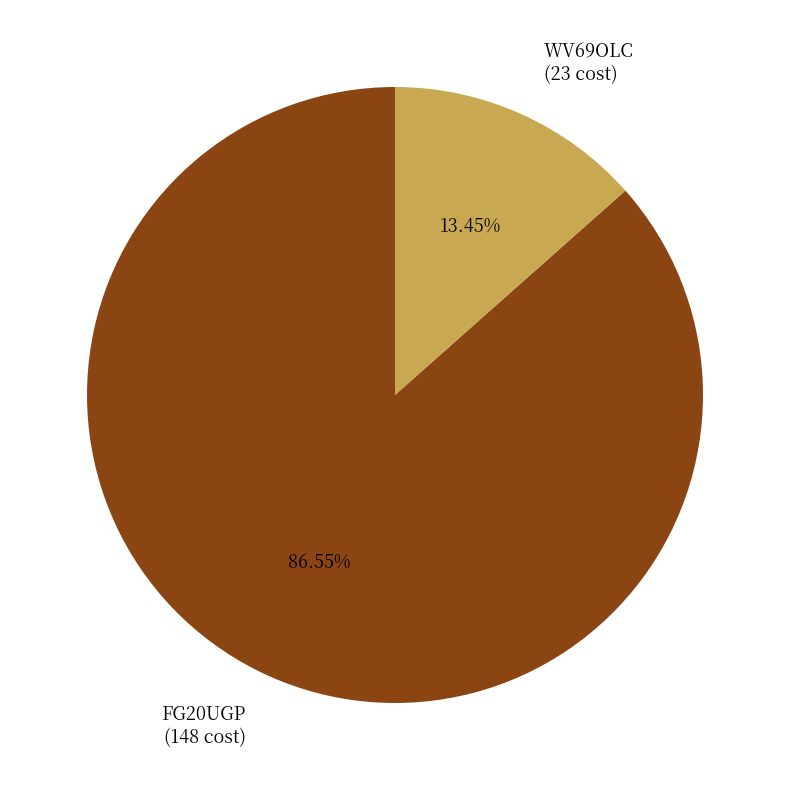

Does any single category account for the majority?

Yes